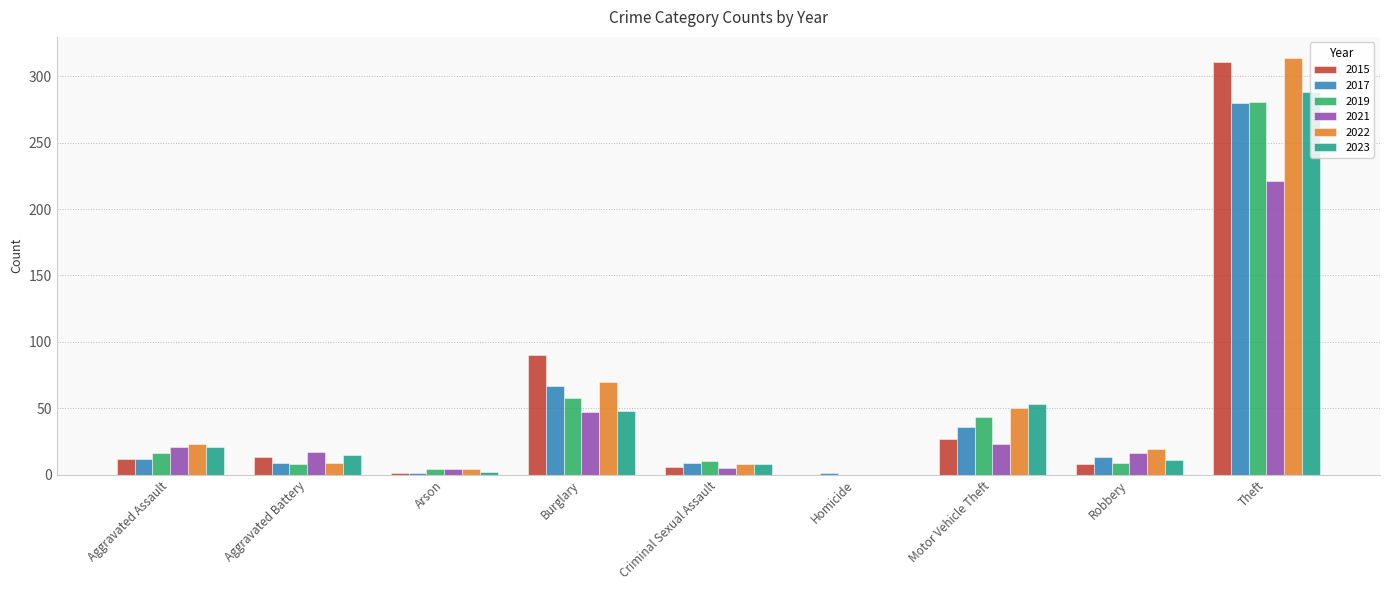

Between Aggravated Battery and Motor Vehicle Theft, which series saw the biggest shift?

2022